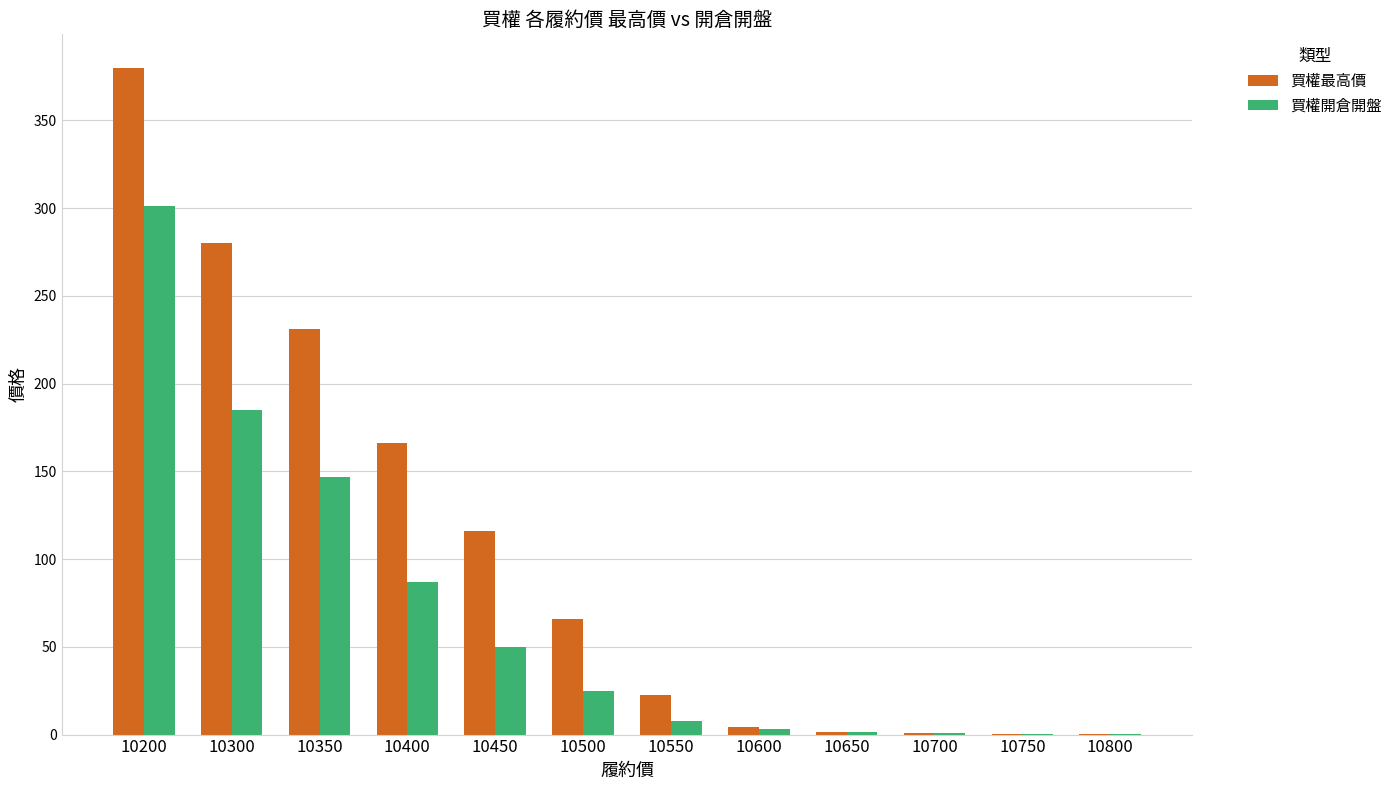

What is the approximate value of 買權最高價 at 10400?

166.0